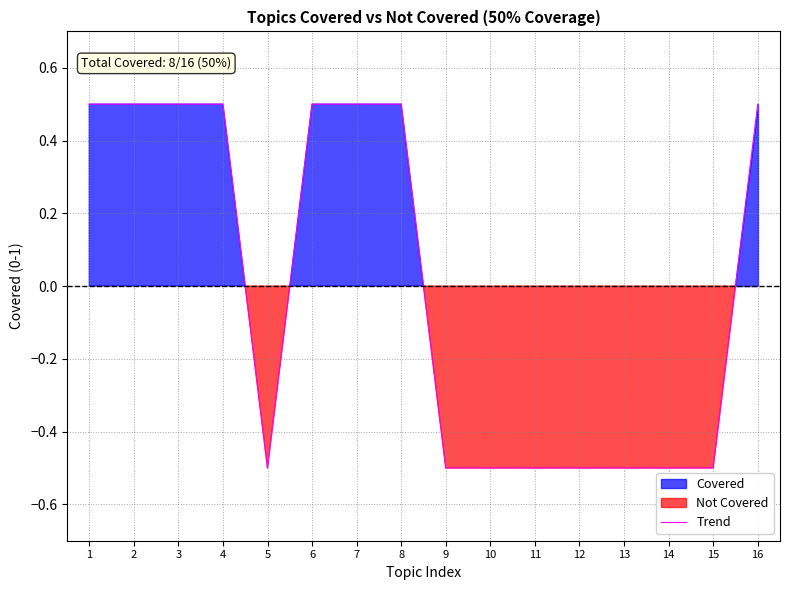

List the labels in order of value, largest first.

1, 2, 3, 4, 6, 7, 8, 16, 5, 9, 10, 11, 12, 13, 14, 15